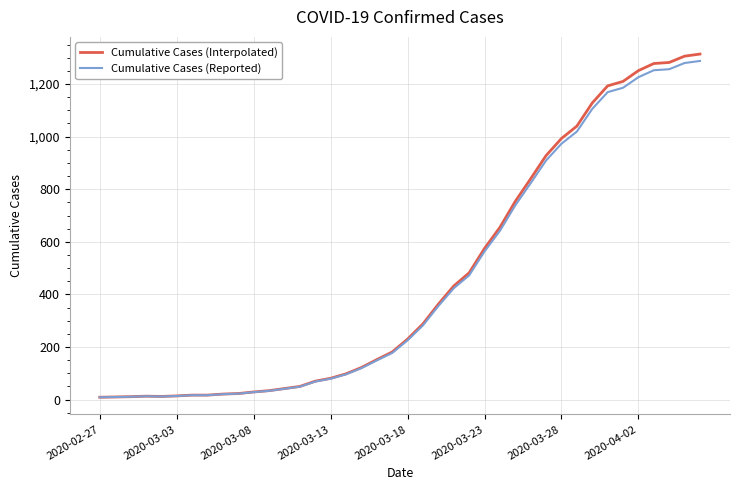

Count the number of data series in this chart.

2